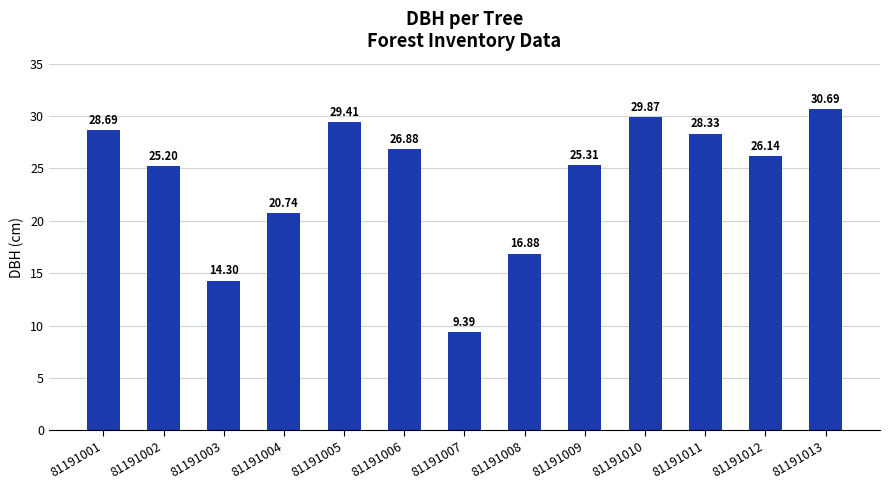

Reading left to right, list all the values displayed in this chart.

81191001=28.7	81191002=25.2	81191003=14.3	81191004=20.7	81191005=29.4	81191006=26.9	81191007=9.4	81191008=16.9	81191009=25.3	81191010=29.9	81191011=28.3	81191012=26.1	81191013=30.7